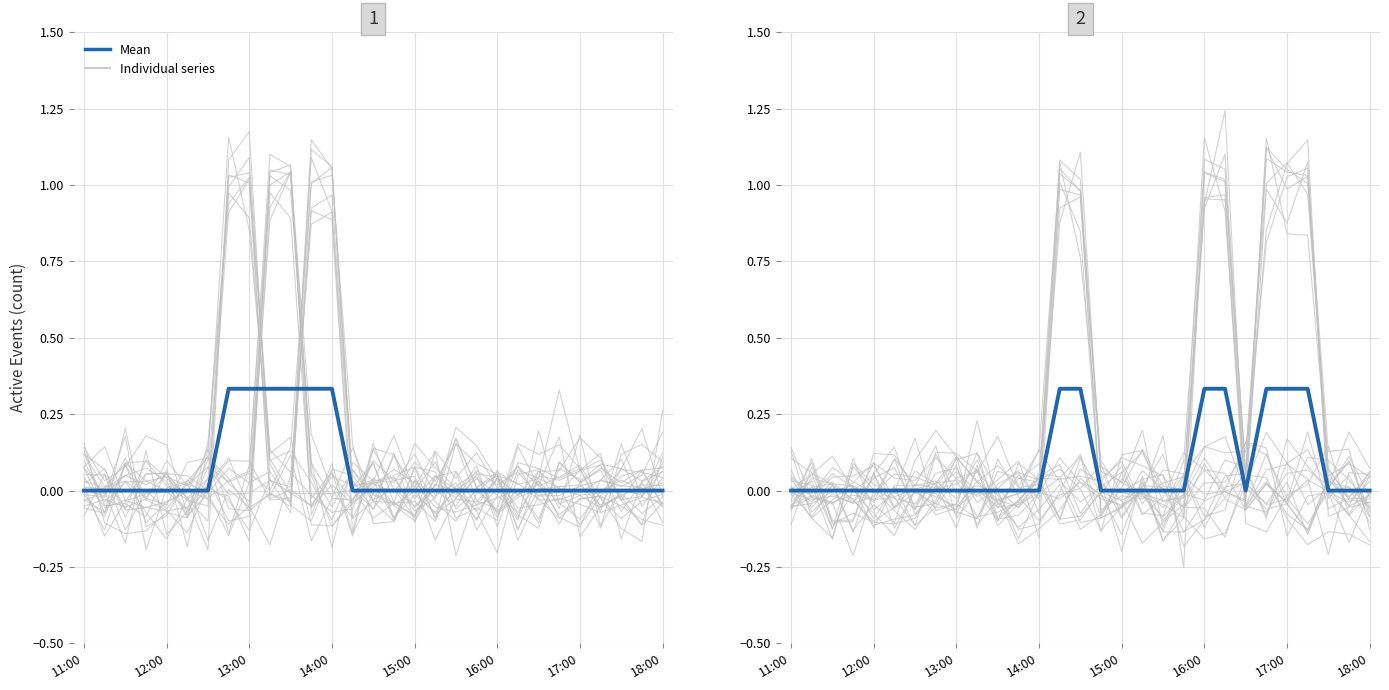

What is the label of the 4th point from the left?

14:00